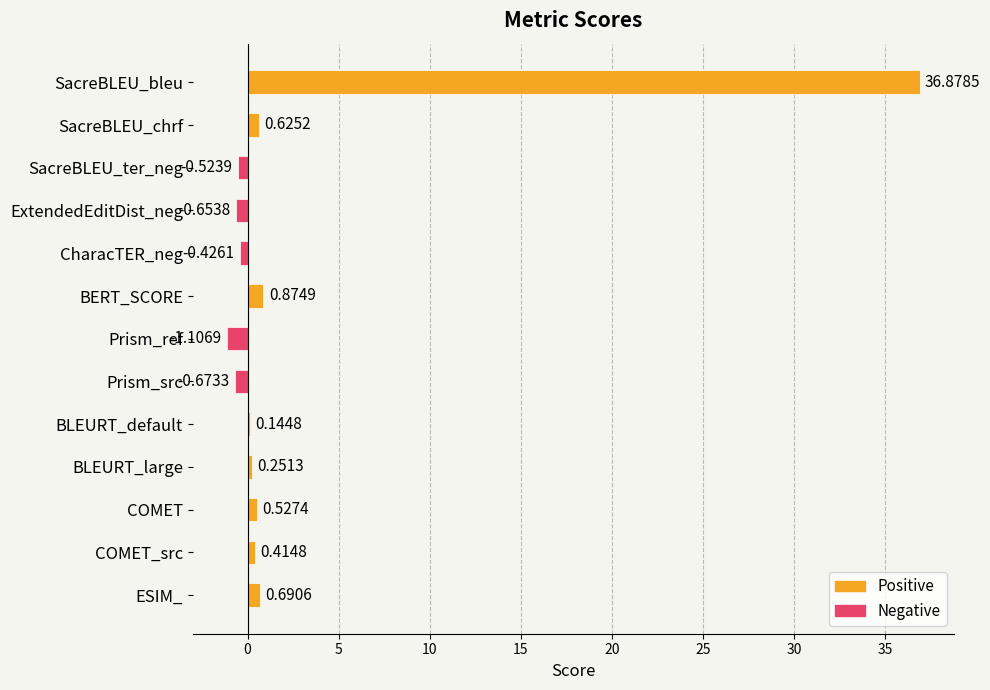

What is the label of the 13th bar from the top?

ESIM_